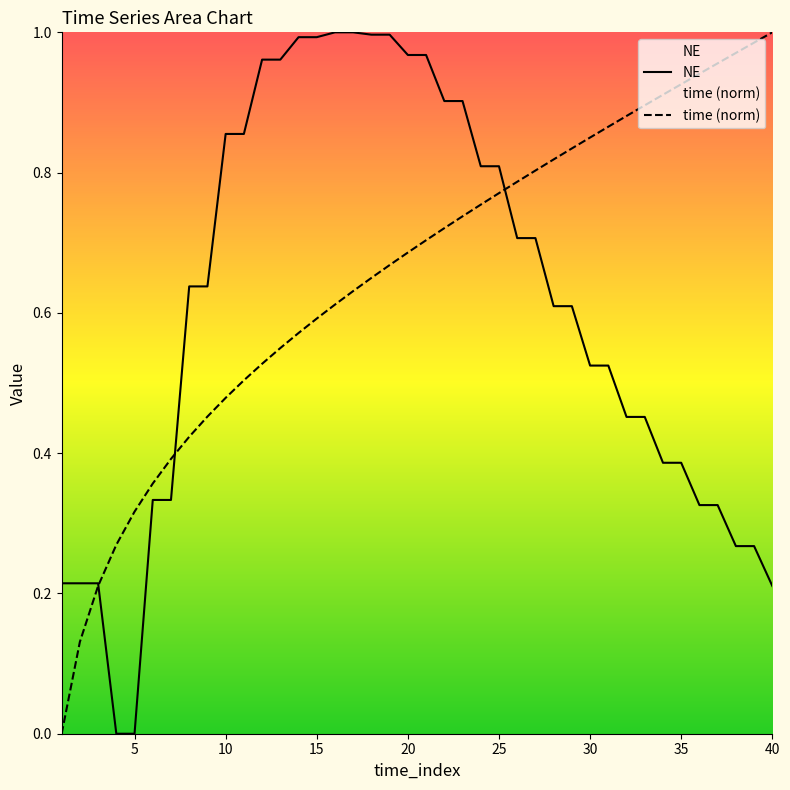

Which category has the highest value in the time series?

40